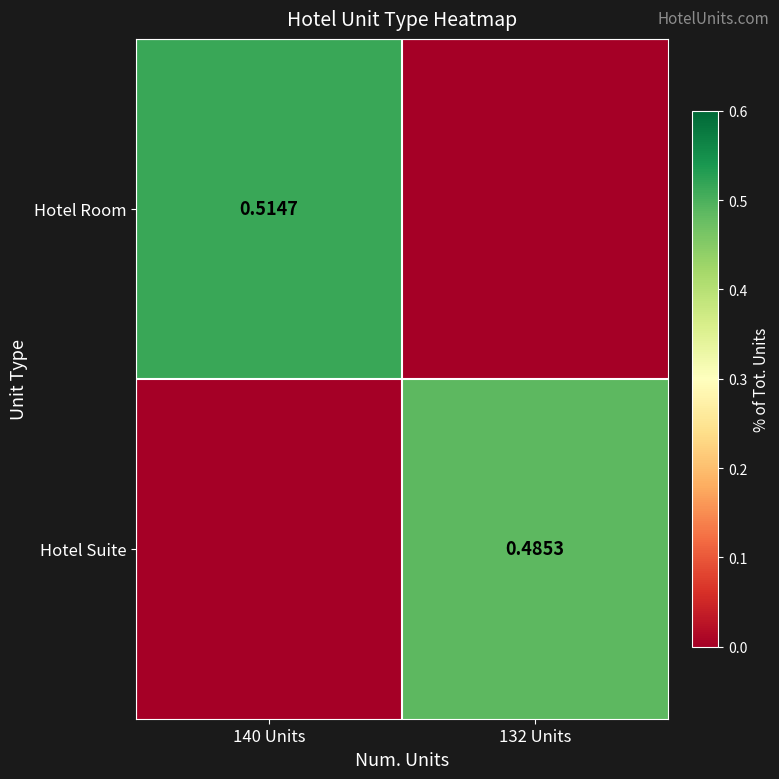

Is the value of Hotel Suite at 132 Units greater than the value of Hotel Room at 140 Units?

No